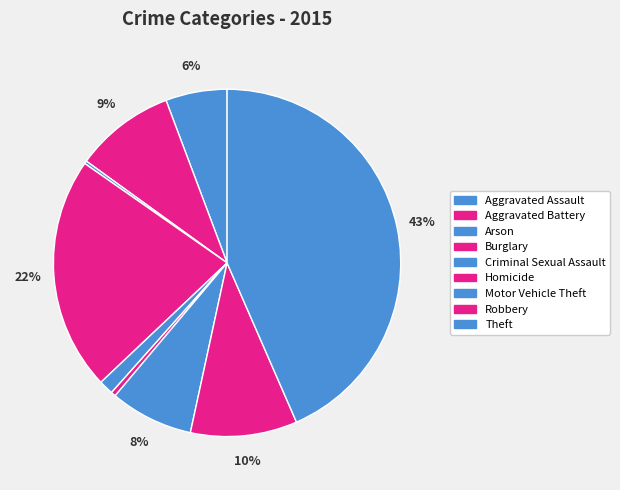

How many slices are in this pie chart?

9